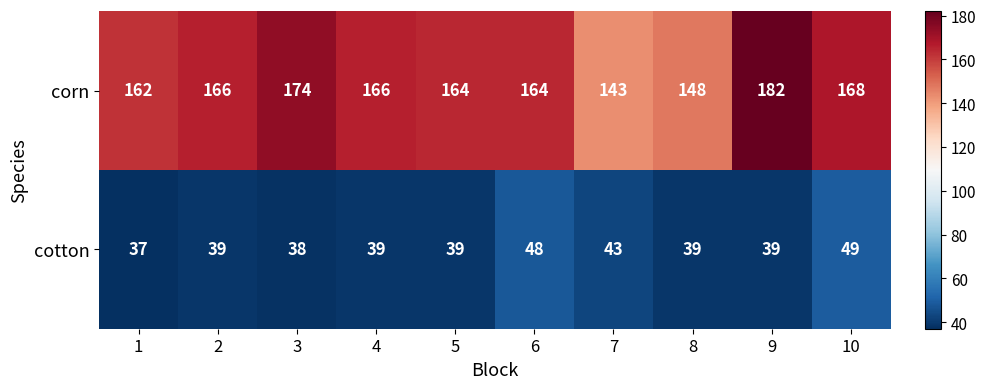

Count the number of data series in this chart.

2